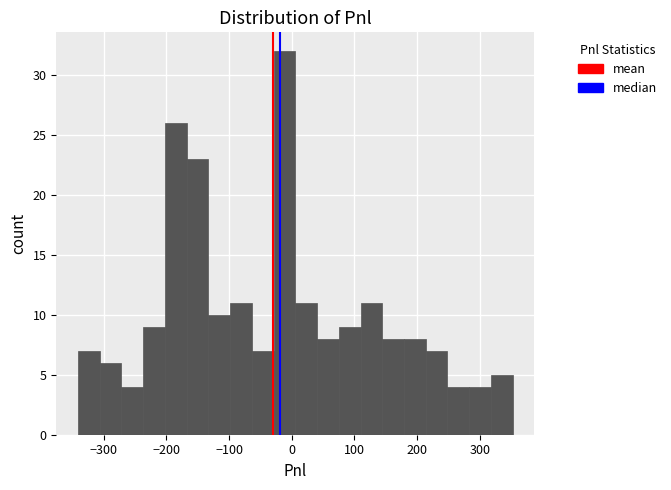

Around what value on the x-axis is the tallest bar? Give the approximate position of its centre, as read against the axis.

-10